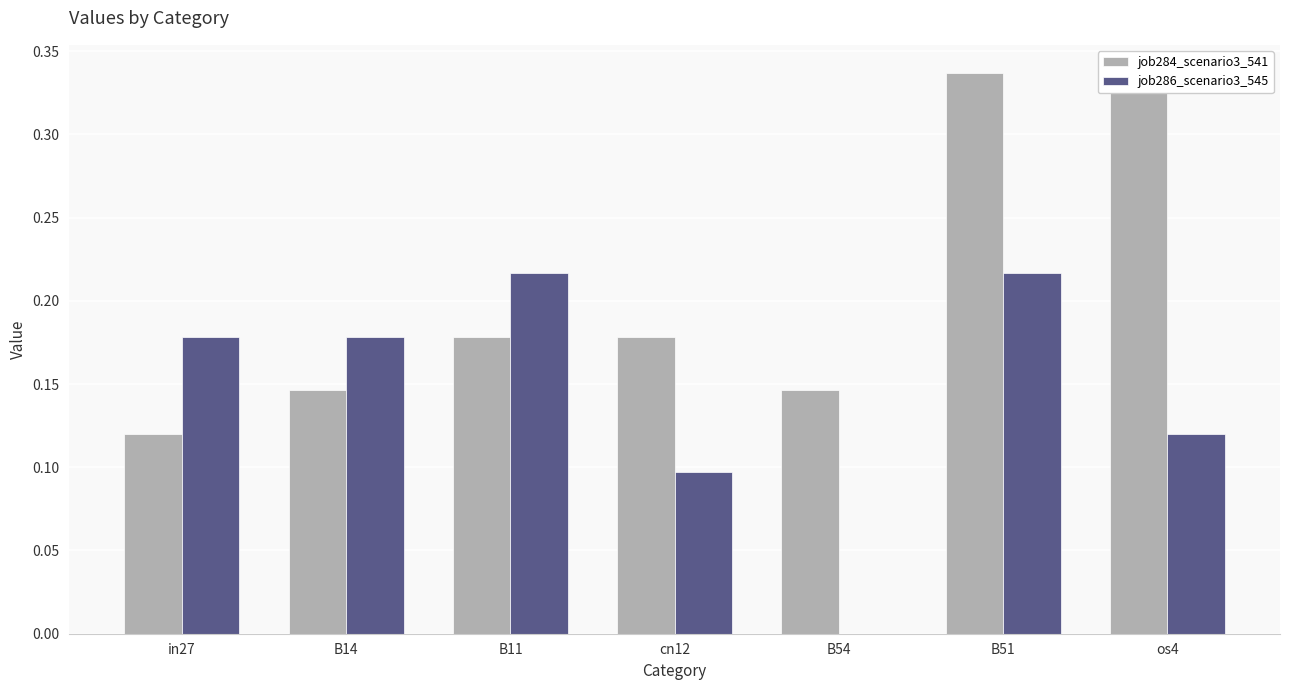

At which category is the sum across all series the highest?

B51